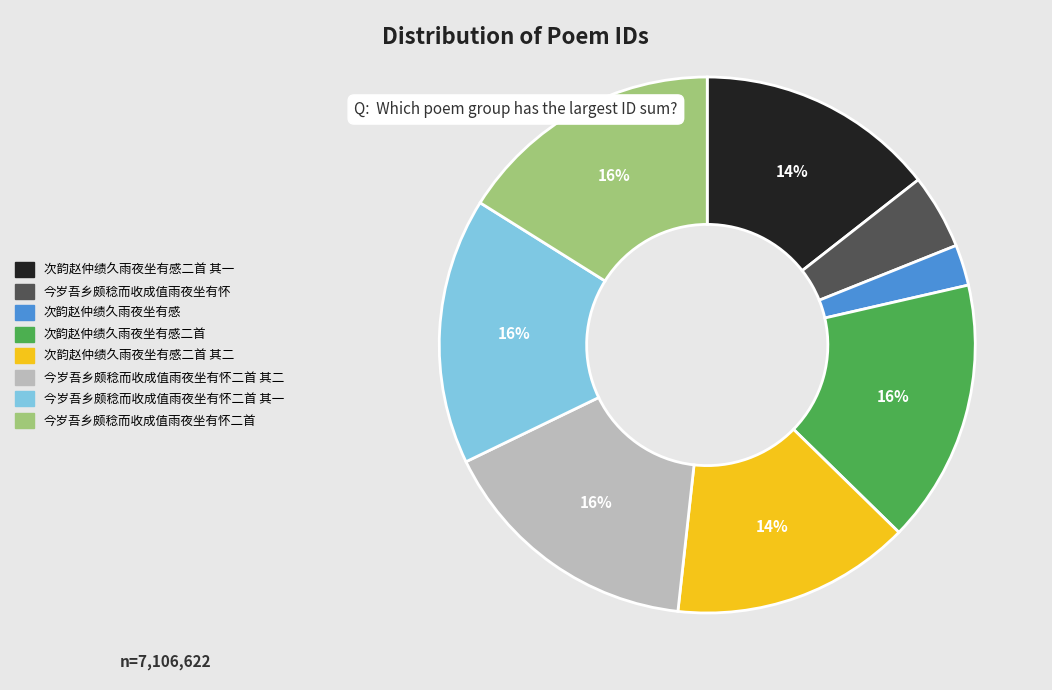

Is there any slice that represents more than half of the pie?

No